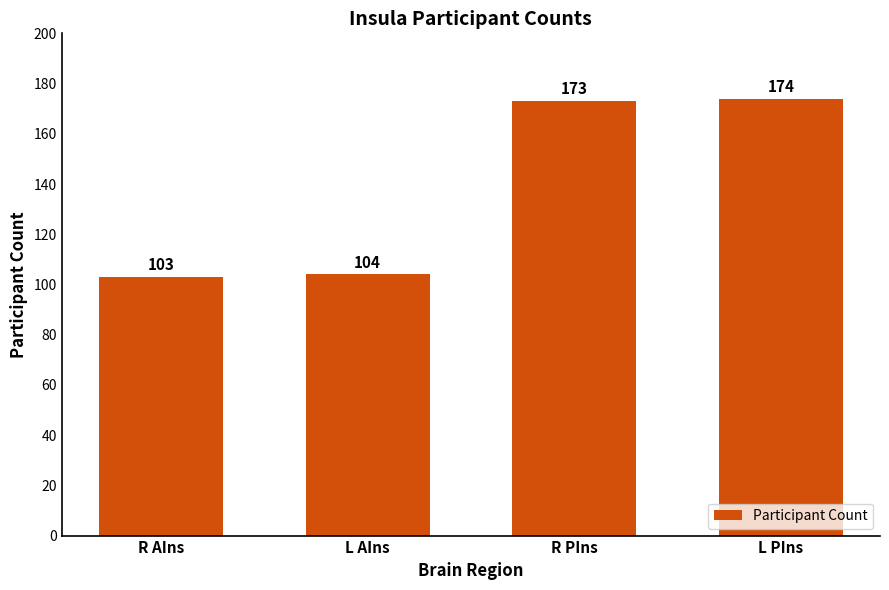

What is the minimum value shown in the chart?

103